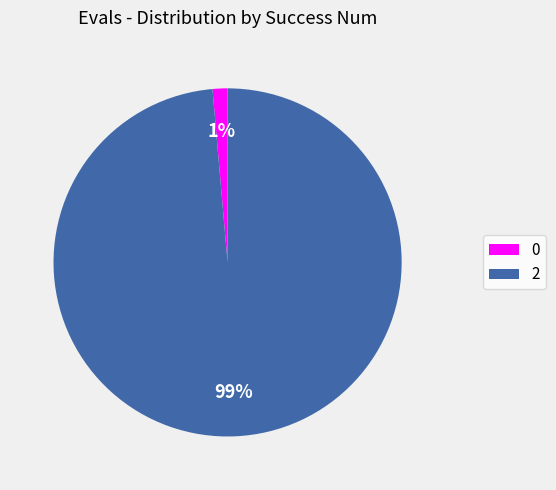

Rank the categories by value from highest to lowest.

2, 0